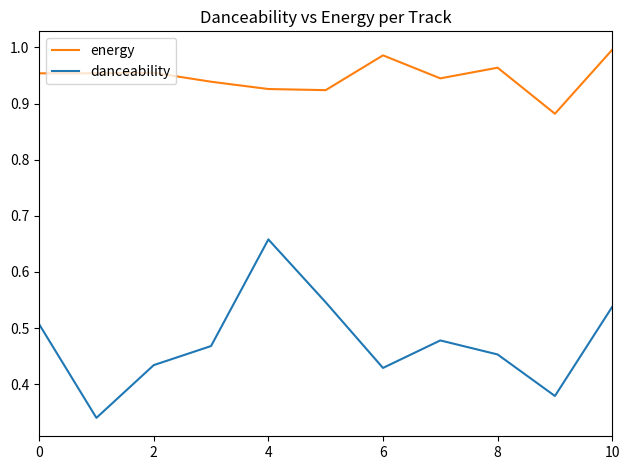

True or false: danceability and energy intersect in this chart.

False